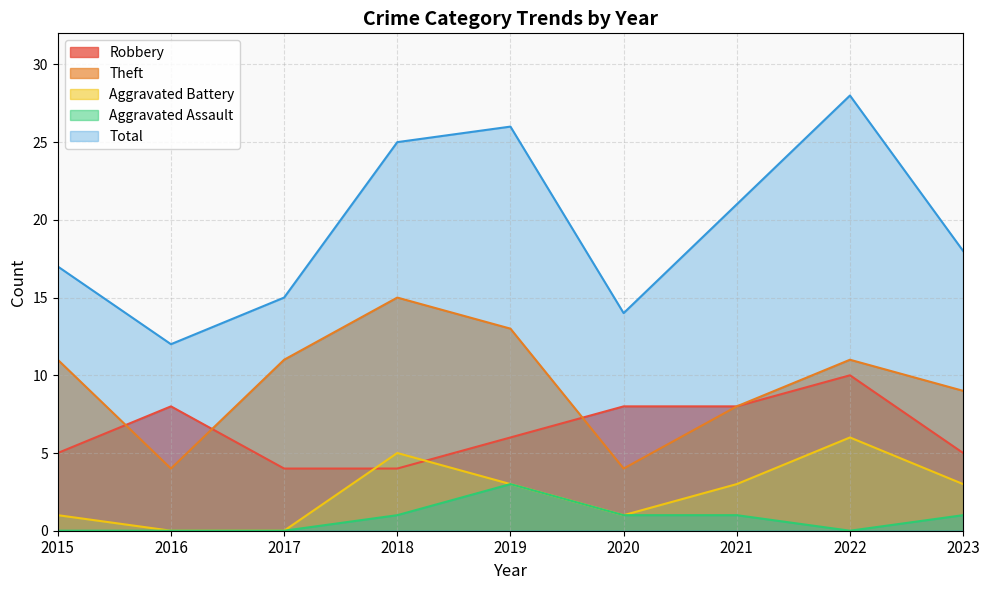

The Robbery series shows 4 at 2017. True or false?

True